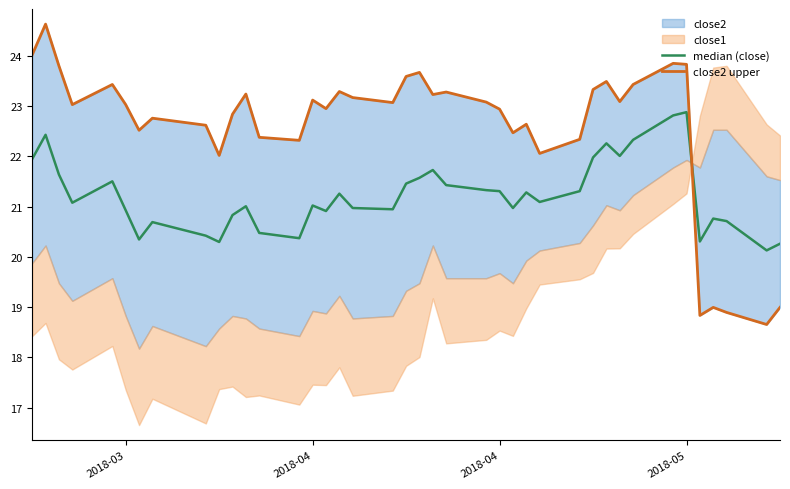

What is the difference between the second highest and second lowest values in the median (close) series?

2.6